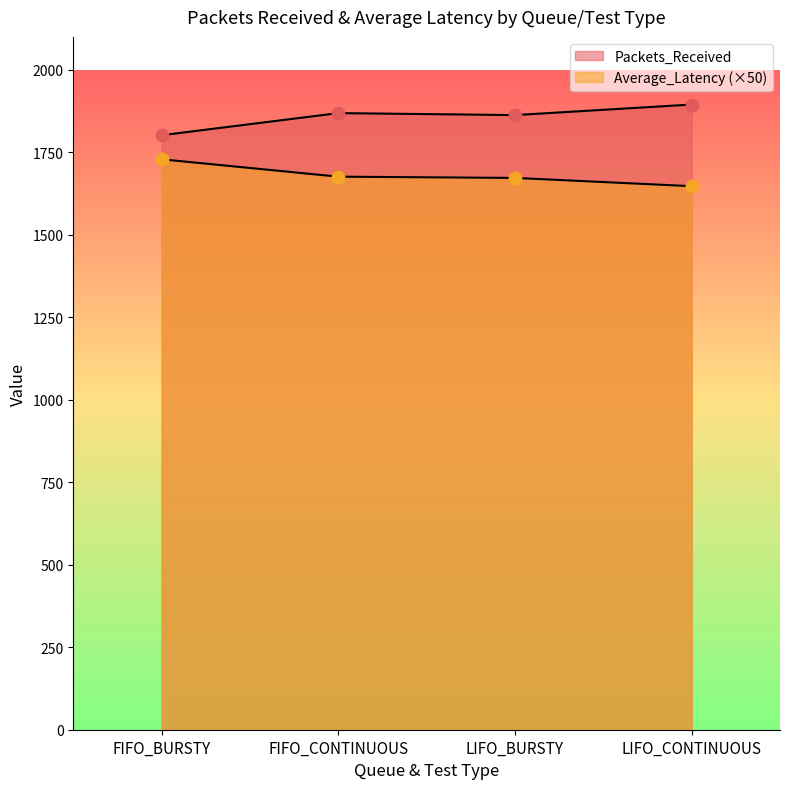

At which category is the sum across all series the highest?

FIFO_CONTINUOUS